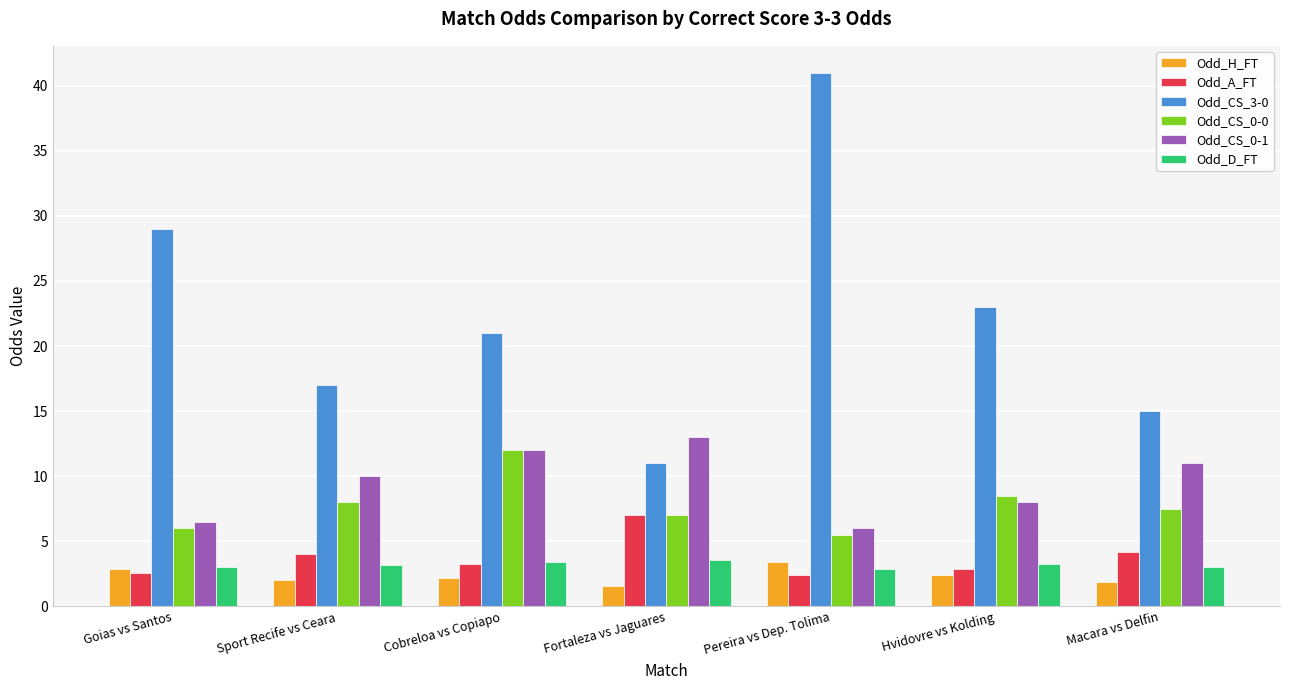

What is the difference between the Odd_CS_3-0 values at Fortaleza vs Jaguares and Macara vs Delfin?

4.0